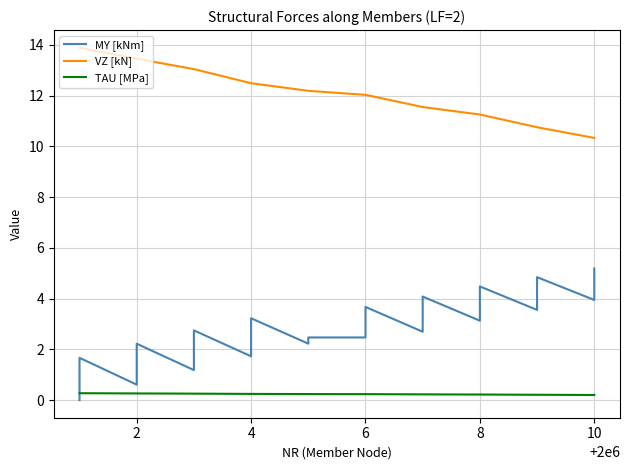

Is it true that TAU [MPa] equals 0.3 at 2?

True